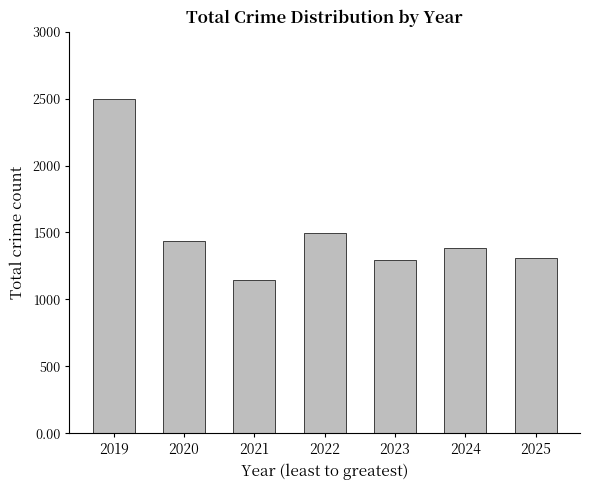

Which label corresponds to the smallest value in the chart?

2021